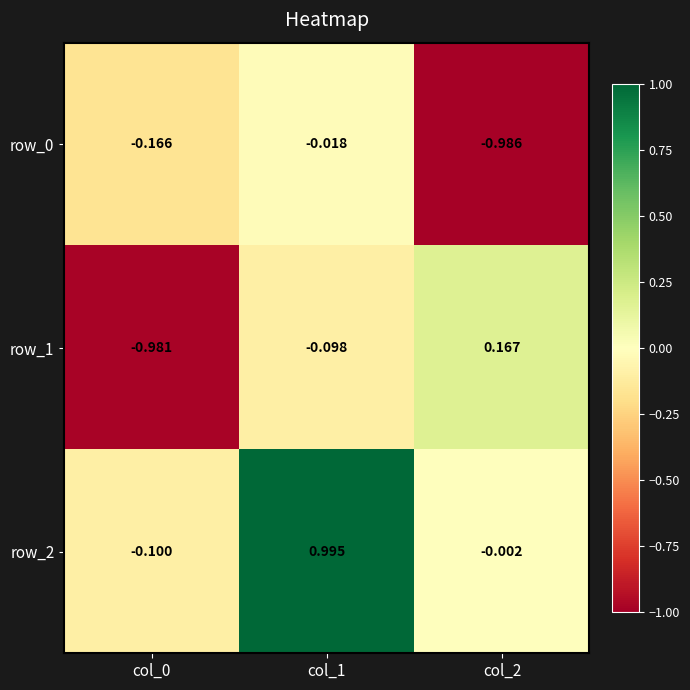

Is the value of row_2 at col_1 greater than the value of row_0 at col_0?

Yes